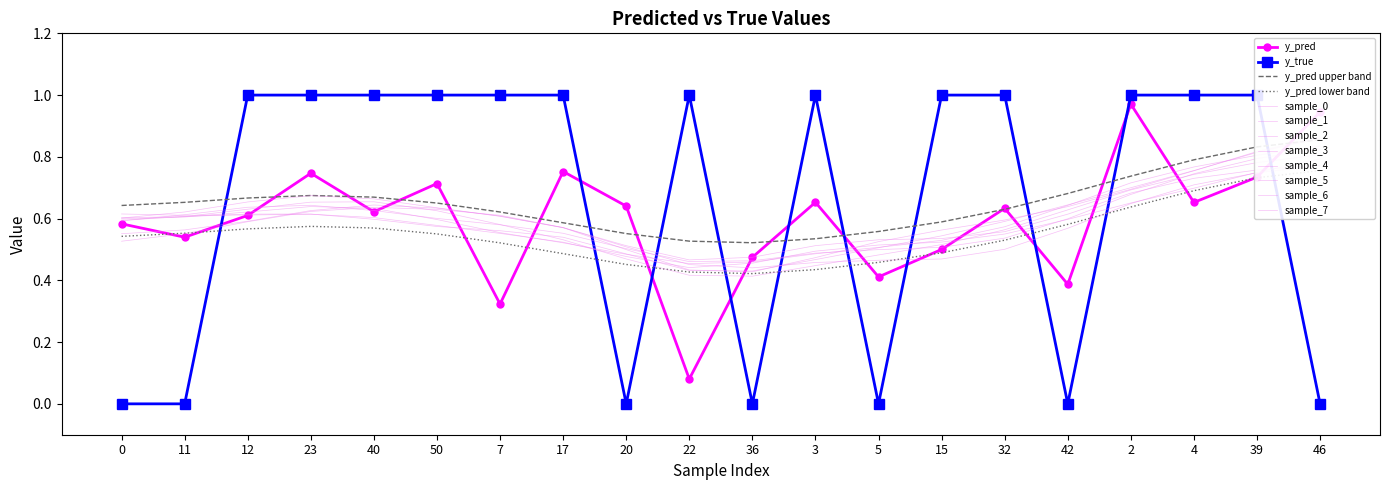

What is the label of the 15th point from the left?

32